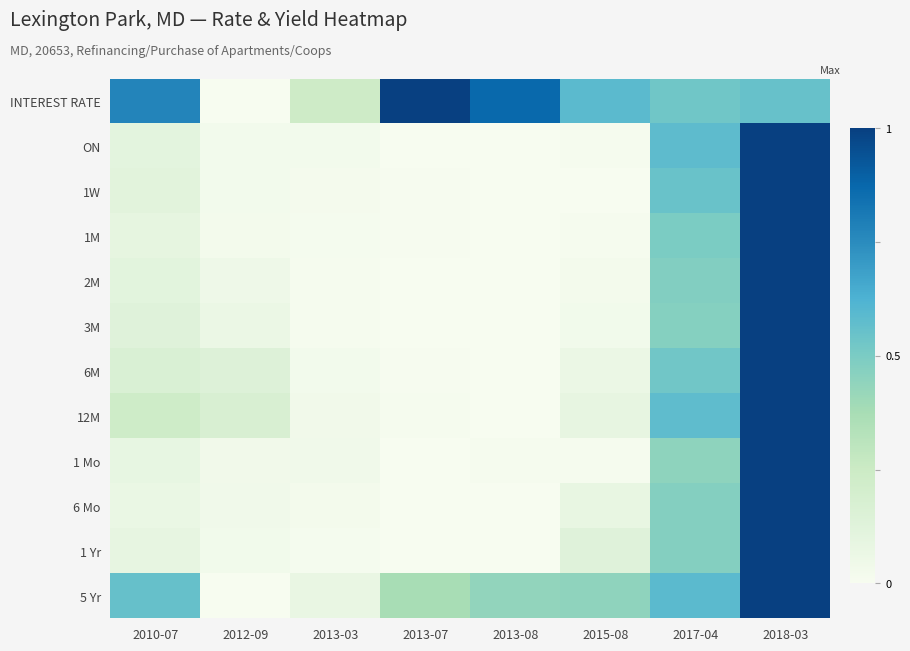

What is the difference between the highest and lowest values at 2010-07?

0.7